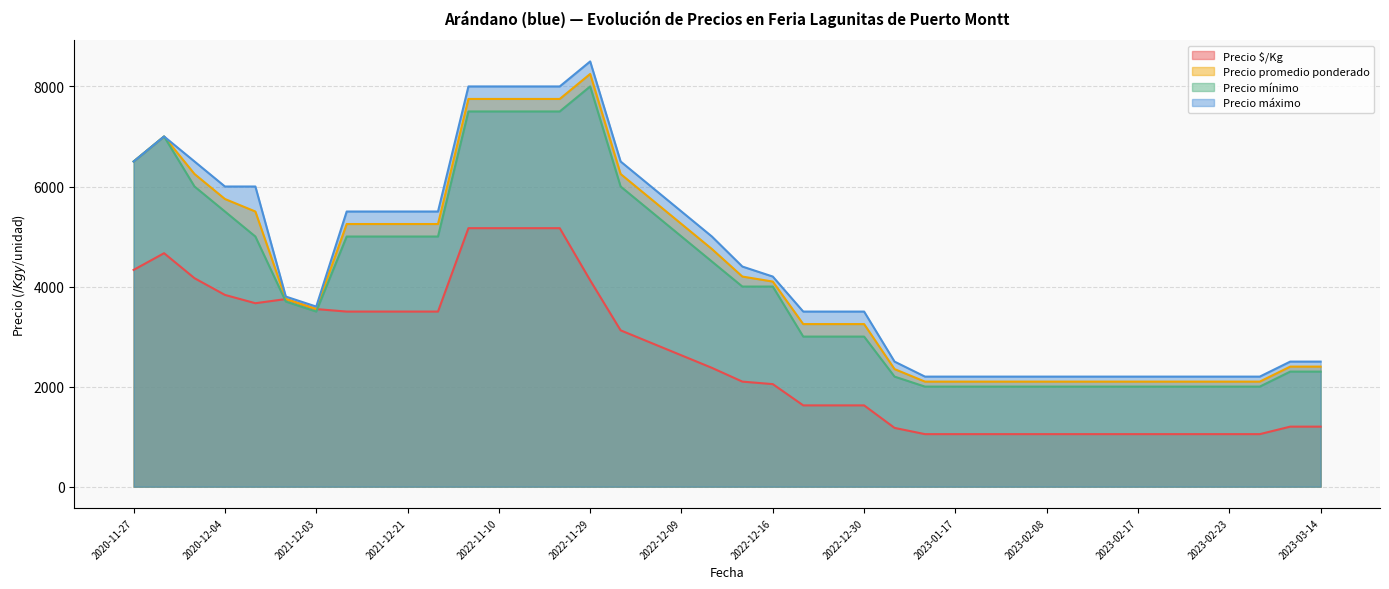

What is the minimum value for Precio $/Kg?

1050